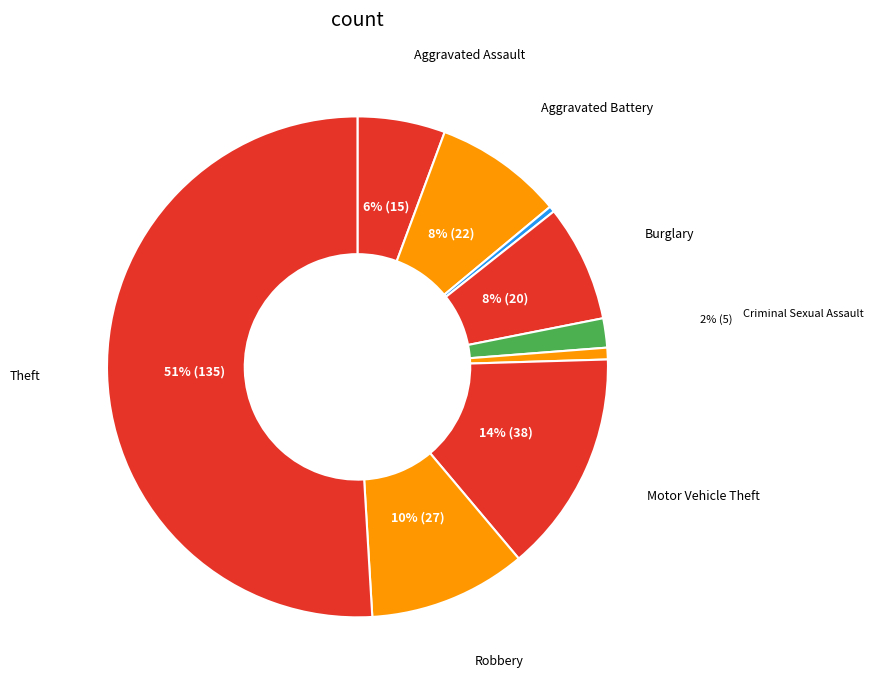

To the nearest percent, what is the average slice percentage?

11%